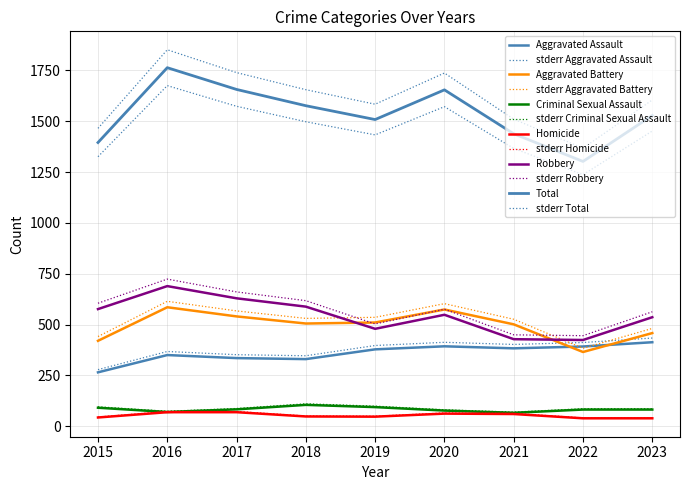

True or false: Total and Homicide intersect in this chart.

False